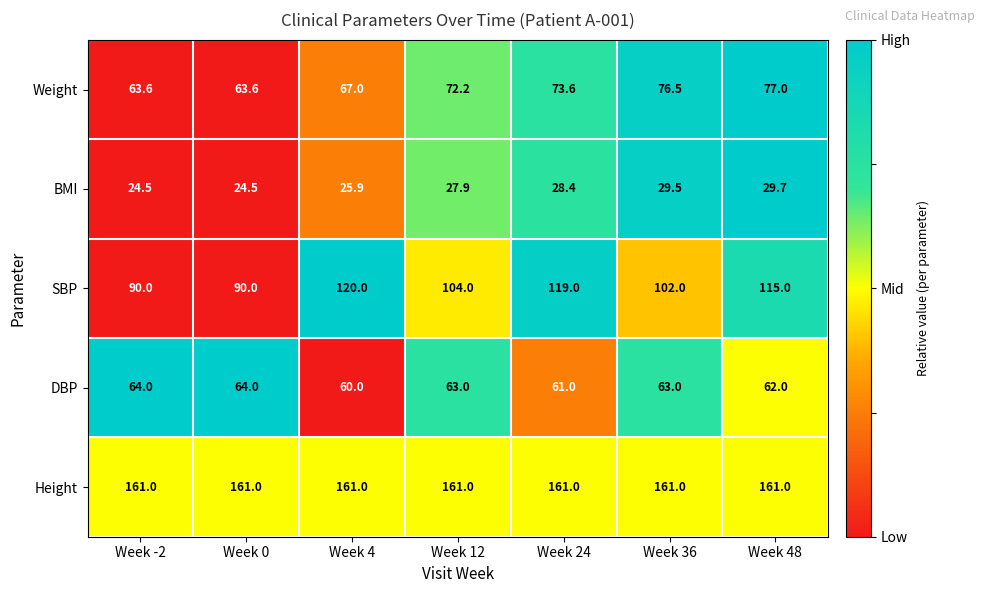

Which series has the widest spread of values?

SBP